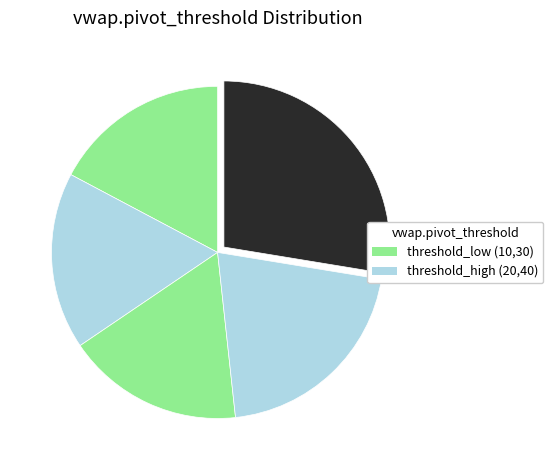

How many segments does this pie chart have?

5